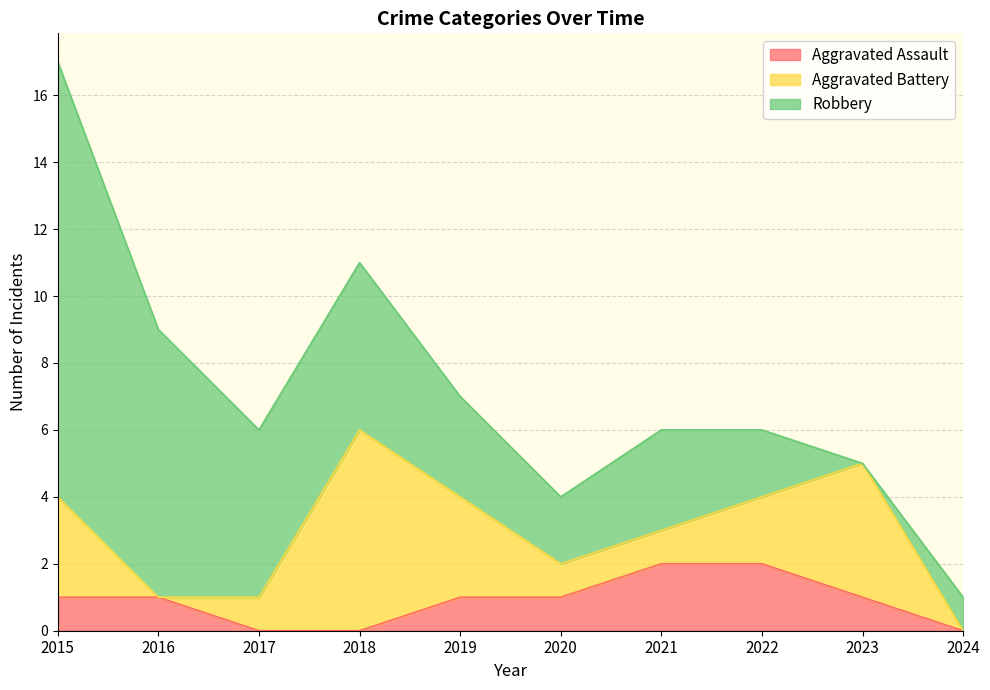

At which label is Aggravated Assault closest to 1?

2015